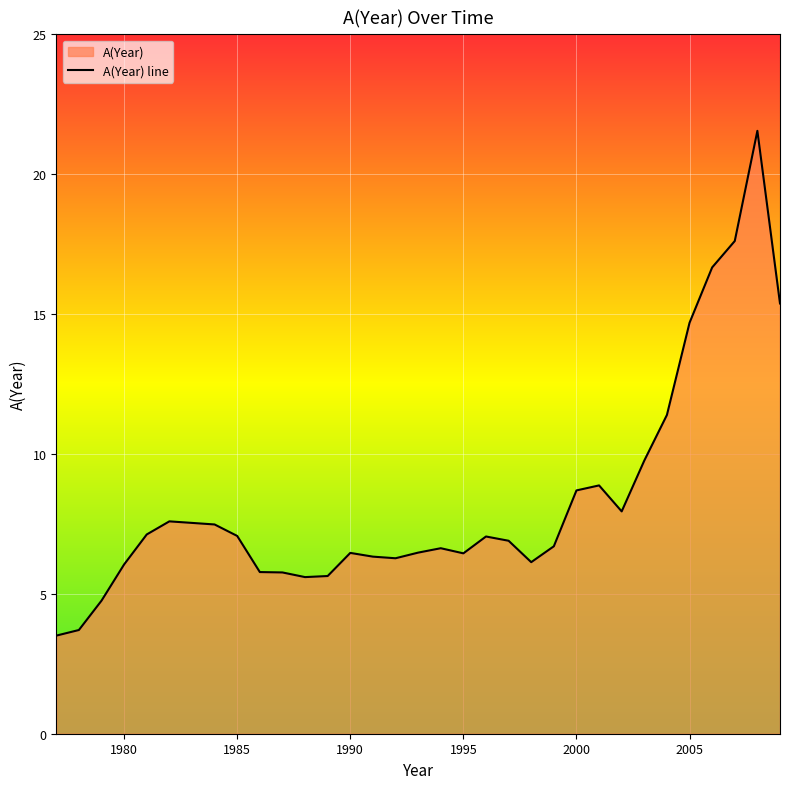

How many categories are shown in the chart?

33